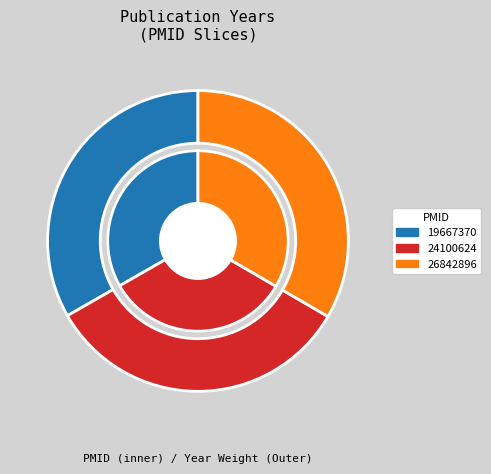

What is the change in value from 24100624 to 26842896?

+2